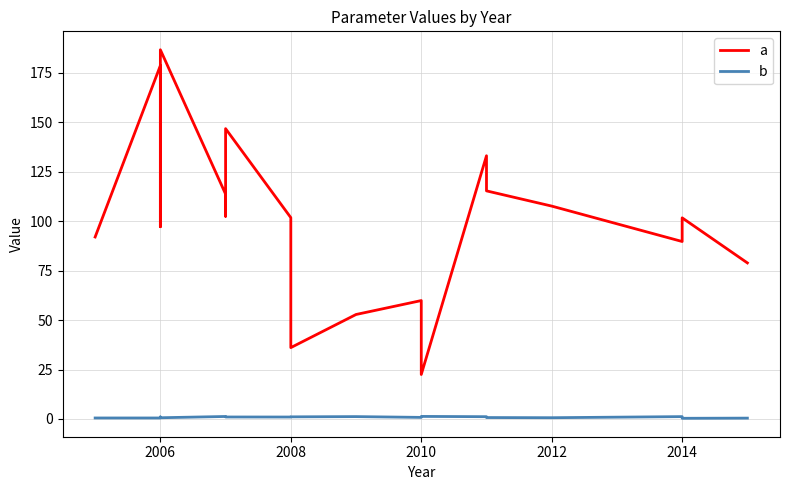

True or false: b and a intersect in this chart.

False